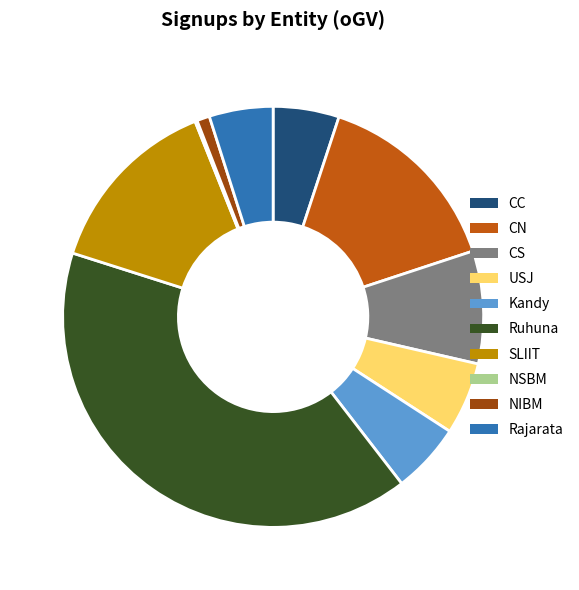

Is there a majority slice in this chart?

No